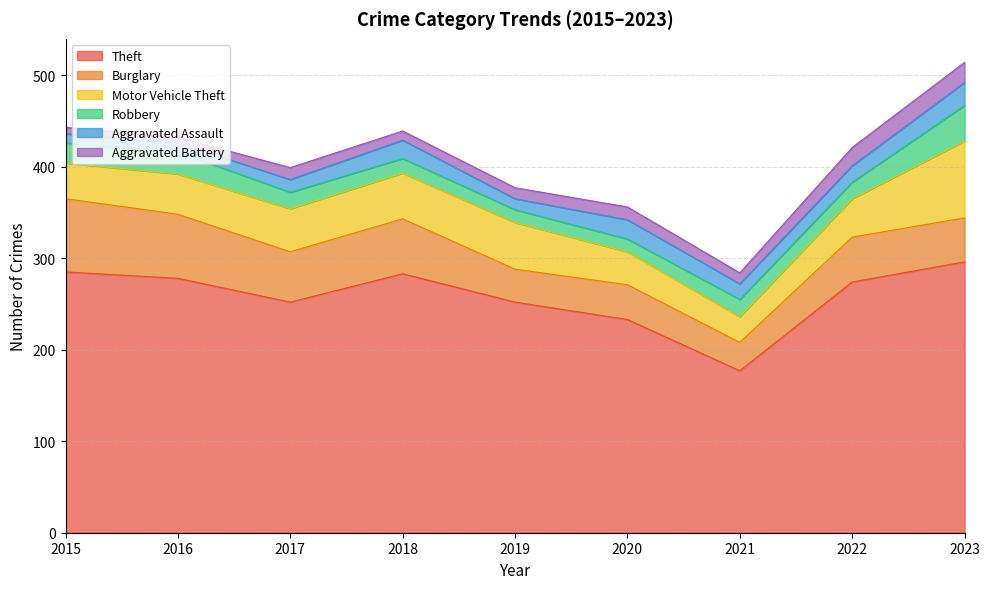

Where is the first local maximum for Motor Vehicle Theft?

2019